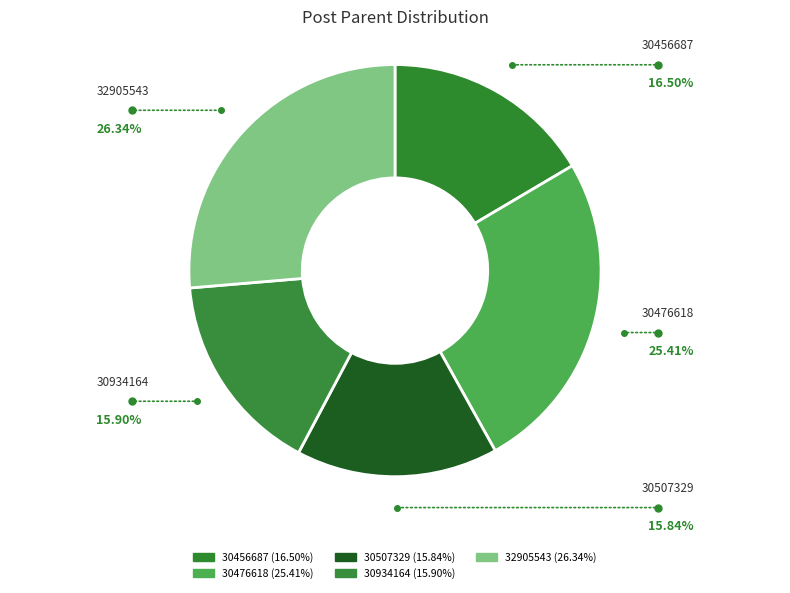

What is the ratio of the value at 32905543 to the value at 30507329?

1.7